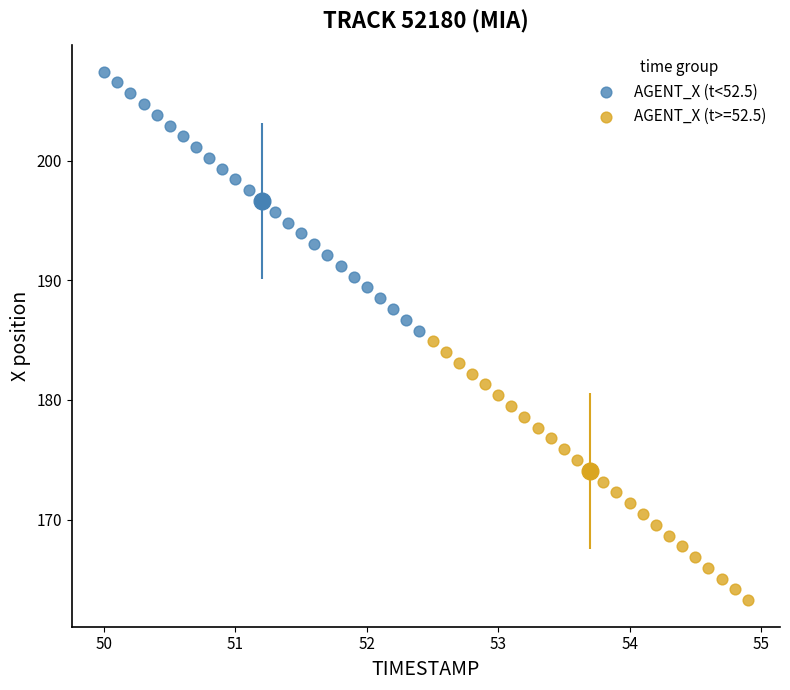

Which series reaches the maximum Y coordinate?

AGENT_X (t<52.5)